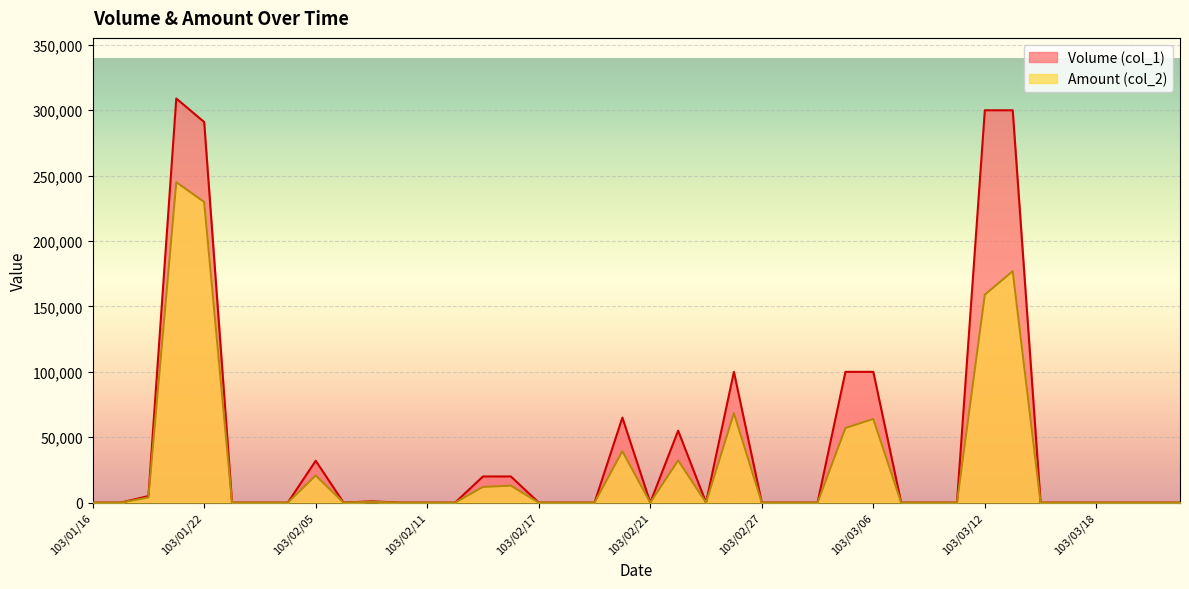

Which series has the largest range (max minus min)?

Volume (col_1)